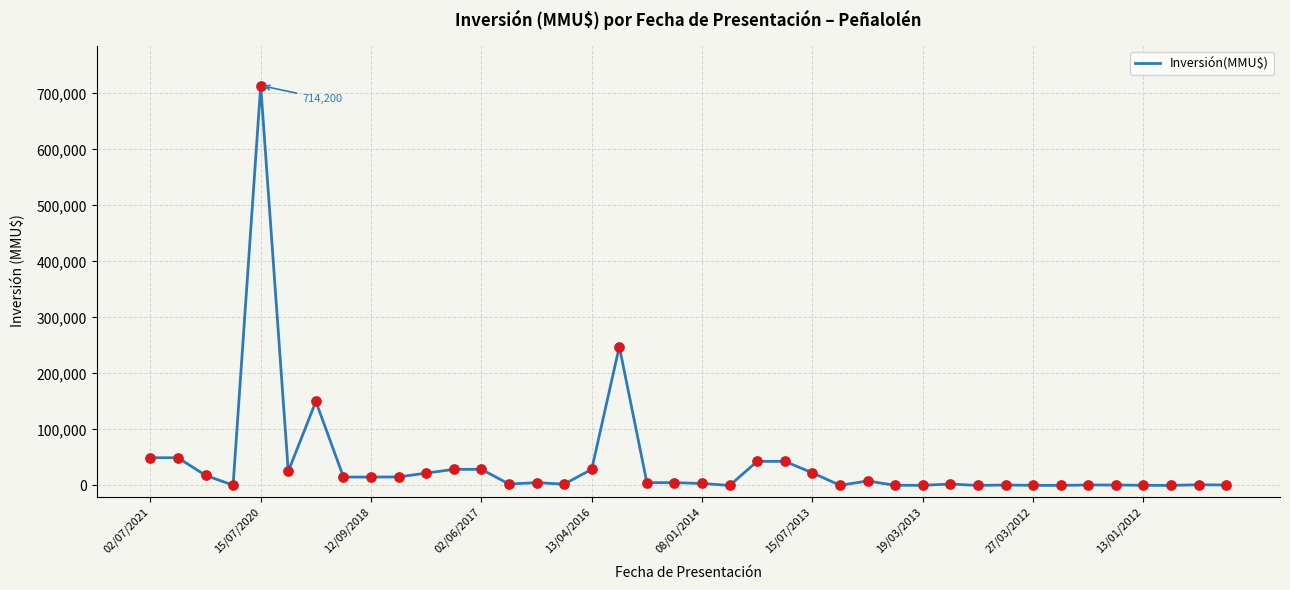

What is the maximum value shown in the chart?

714200